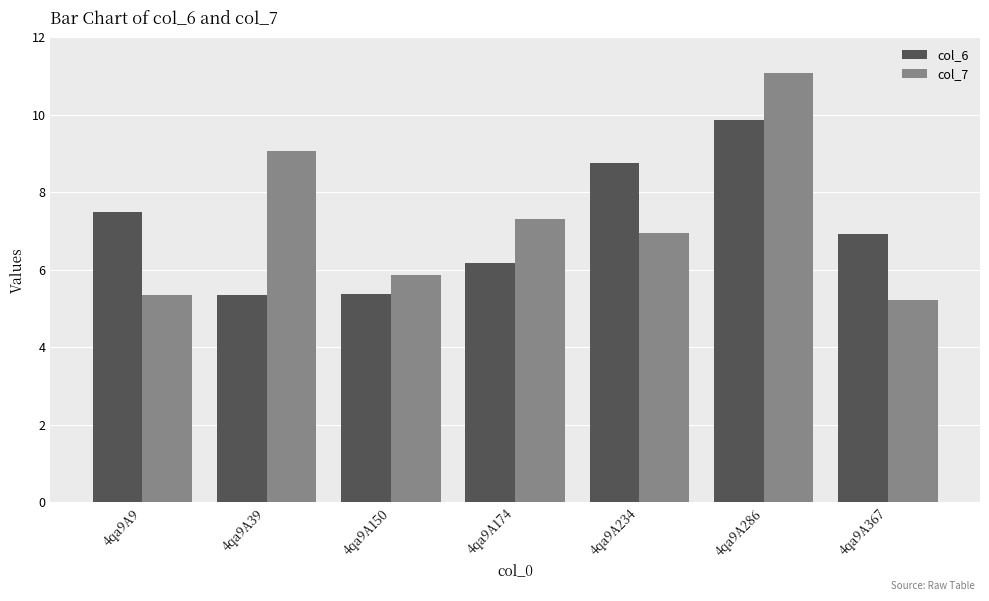

True or false: col_7 has a value of 2.1 at 4qa9A174.

False